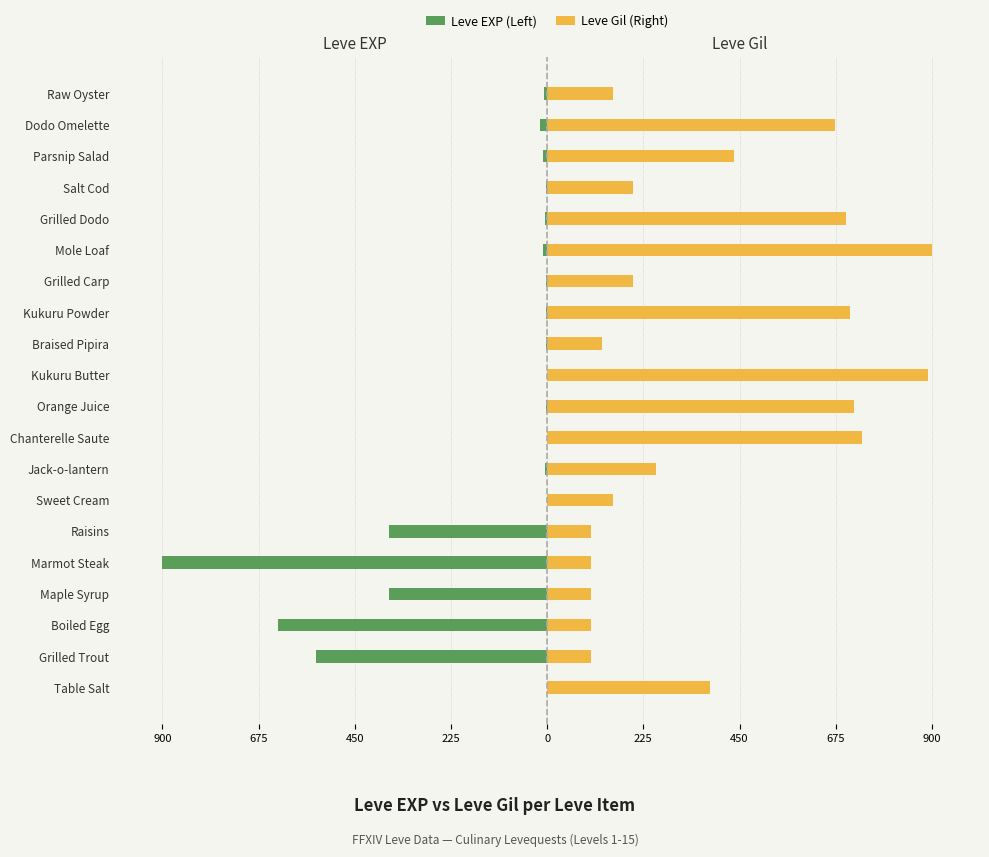

Between Braised Pipira and Salt Cod, which series saw the biggest shift?

Leve Gil (Right)